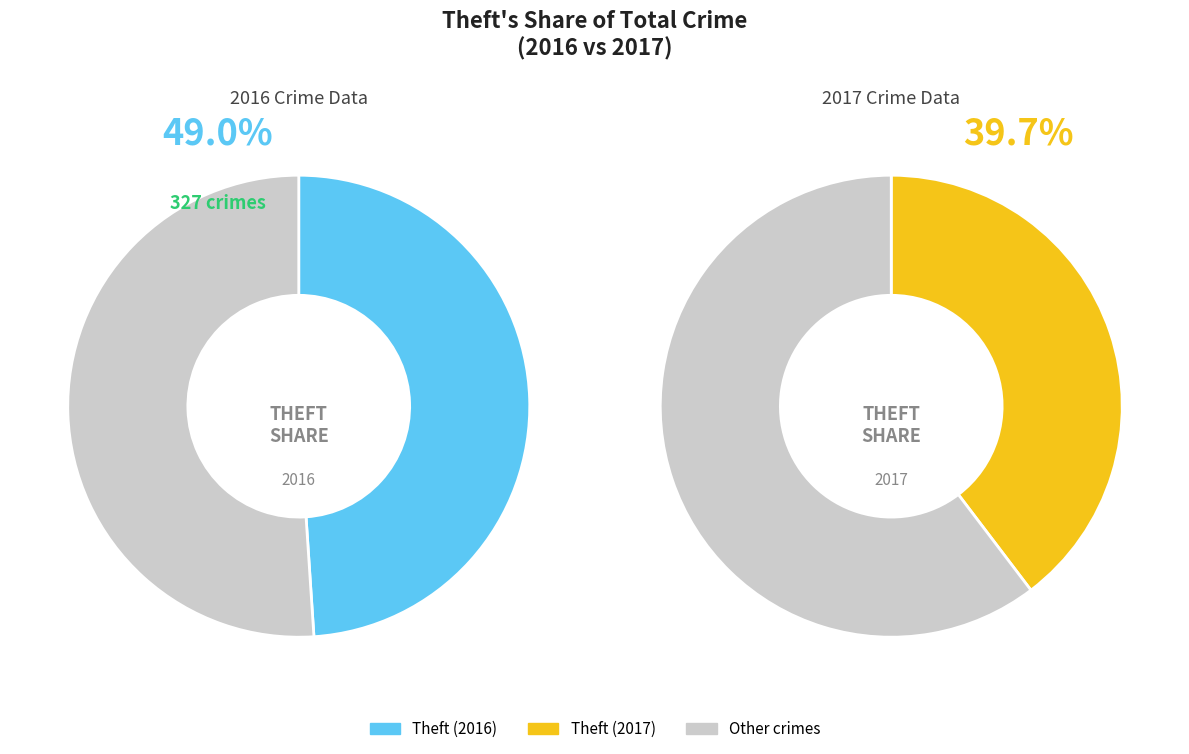

The Motor Vehicle Theft slice represents 10% of the pie. True or false?

False